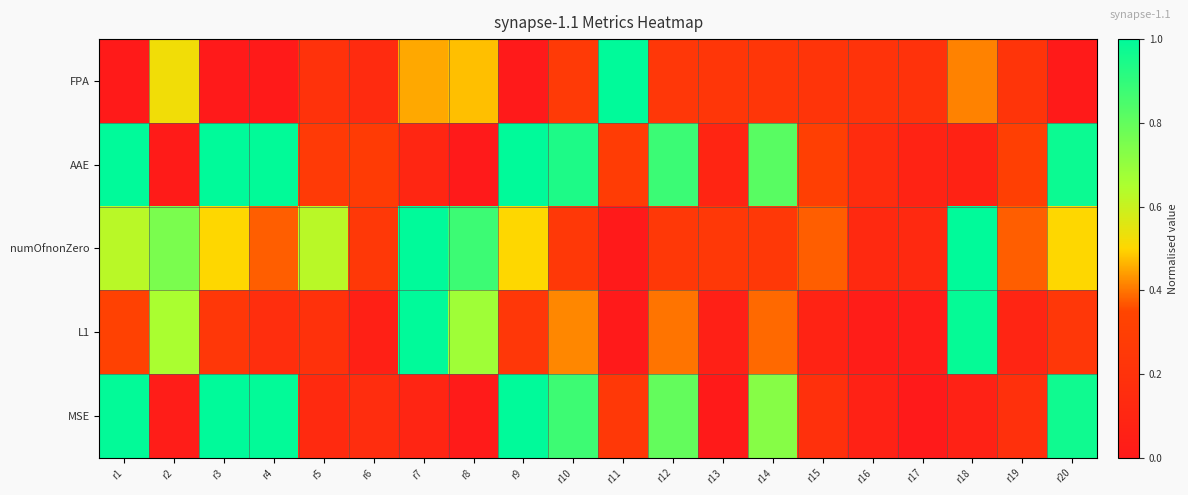

What is the difference between the highest and lowest values at r3?

1.0